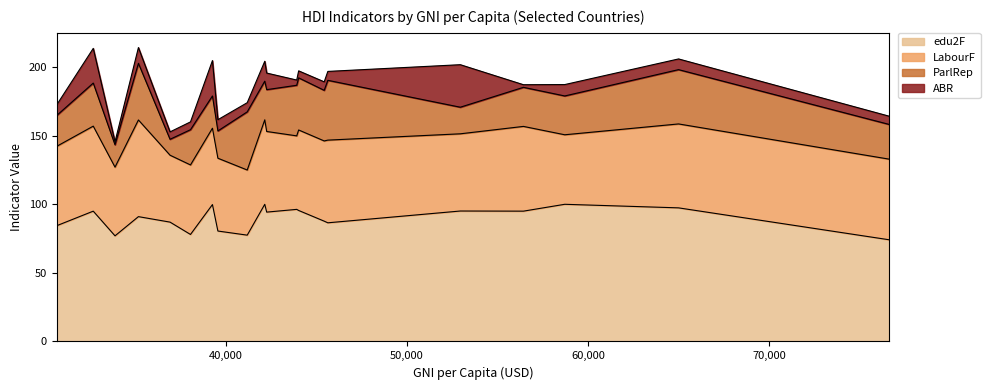

What is the lowest value of the edu2F series?

74.1